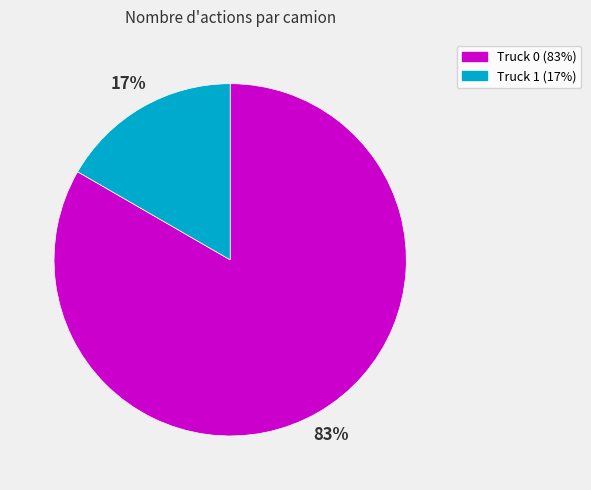

What is the largest slice in the pie chart?

Truck 0